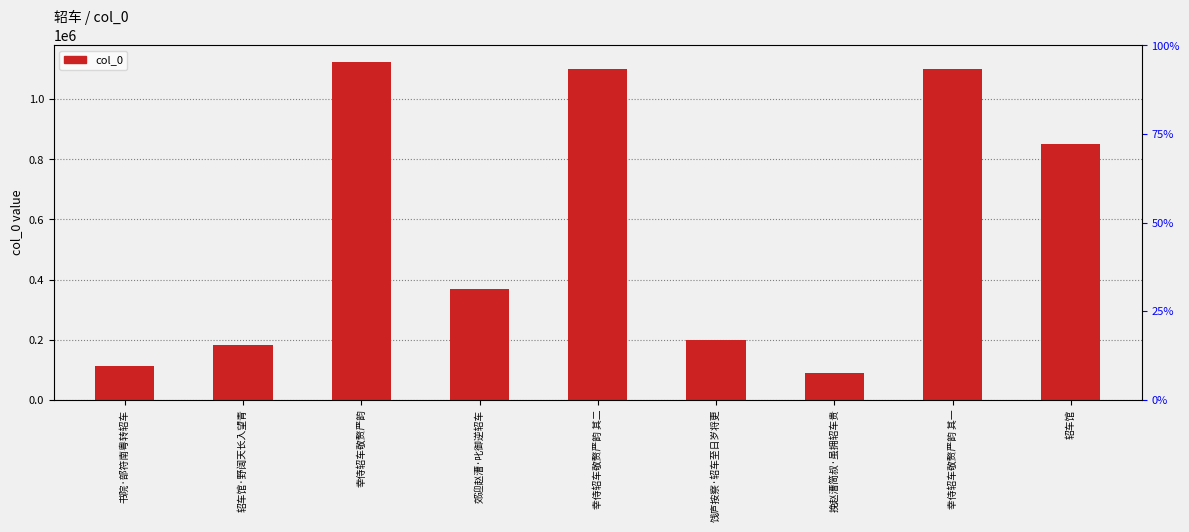

Which category has the lowest value across all series?

挽赵漕简叔·虽拥轺车贵